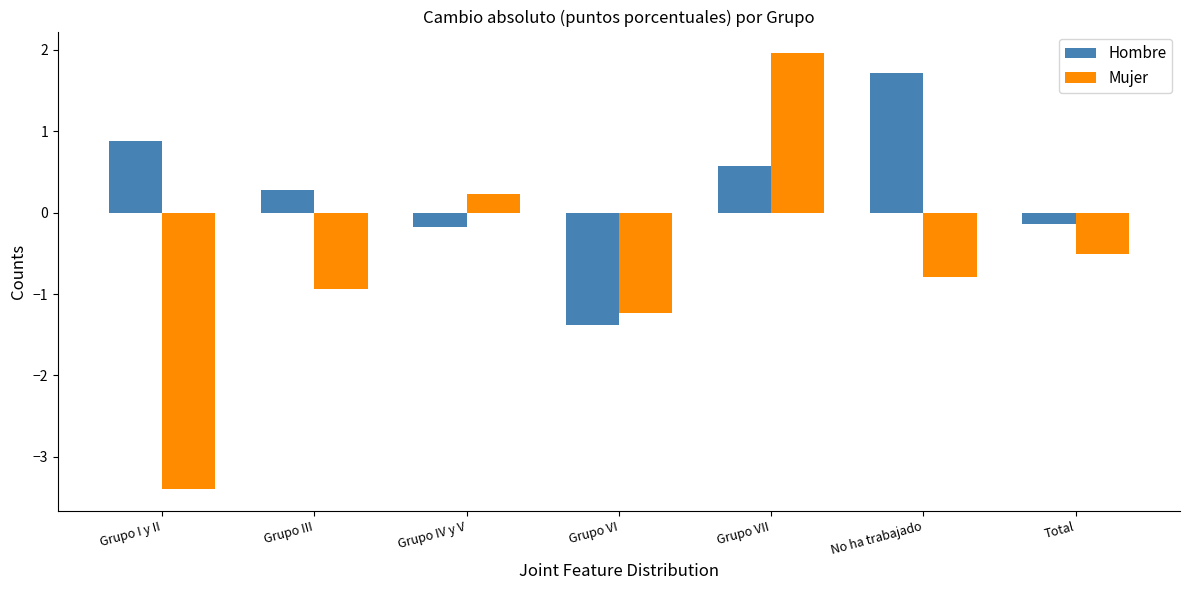

What are all the series names shown in the legend?

Hombre, Mujer